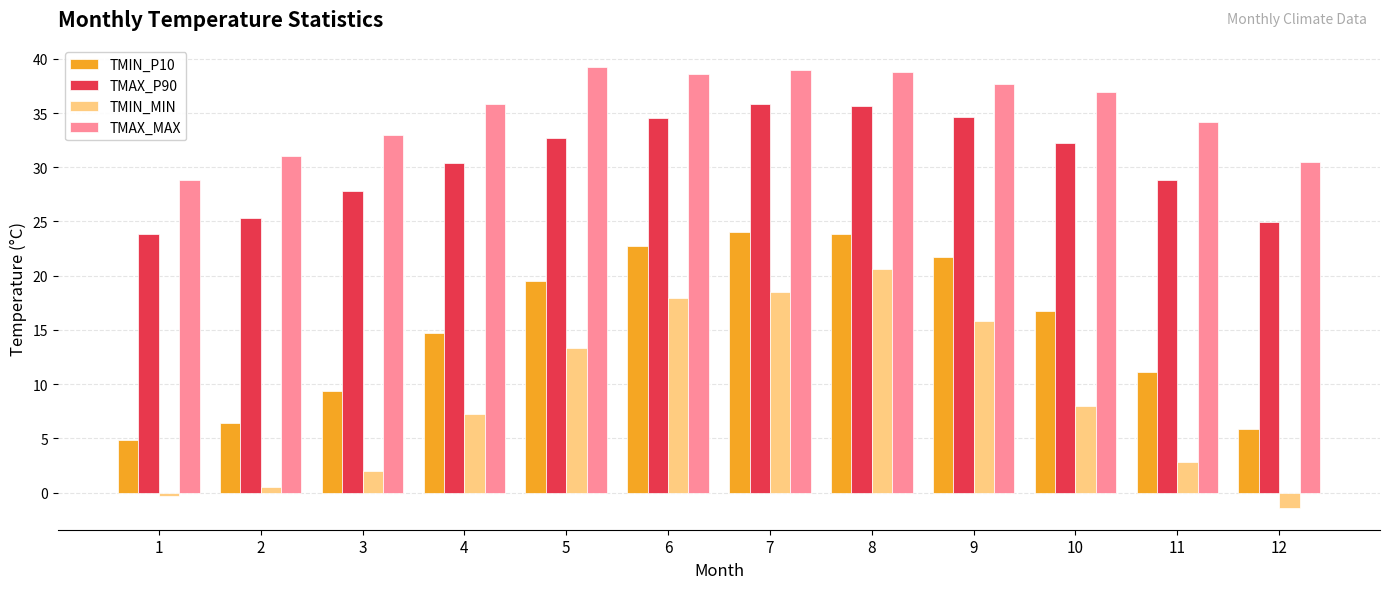

What is the sum of the TMAX_P90 values at 1 and 5?

56.6